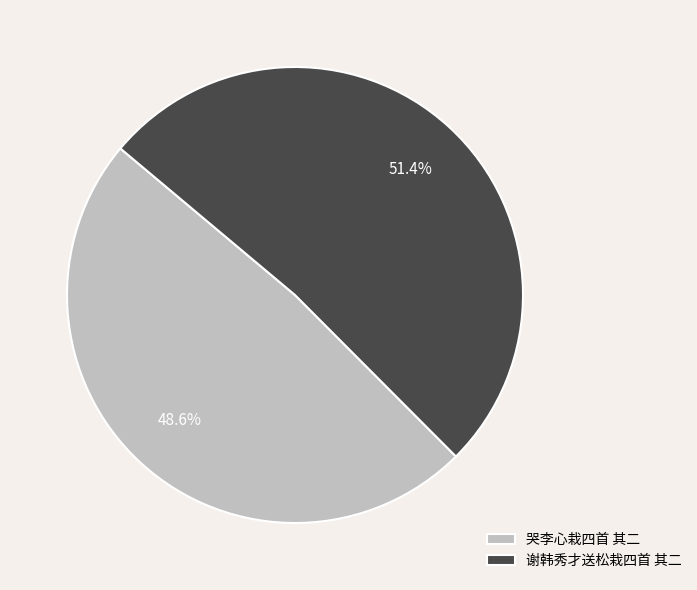

Which slice is the largest?

谢韩秀才送松栽四首 其二